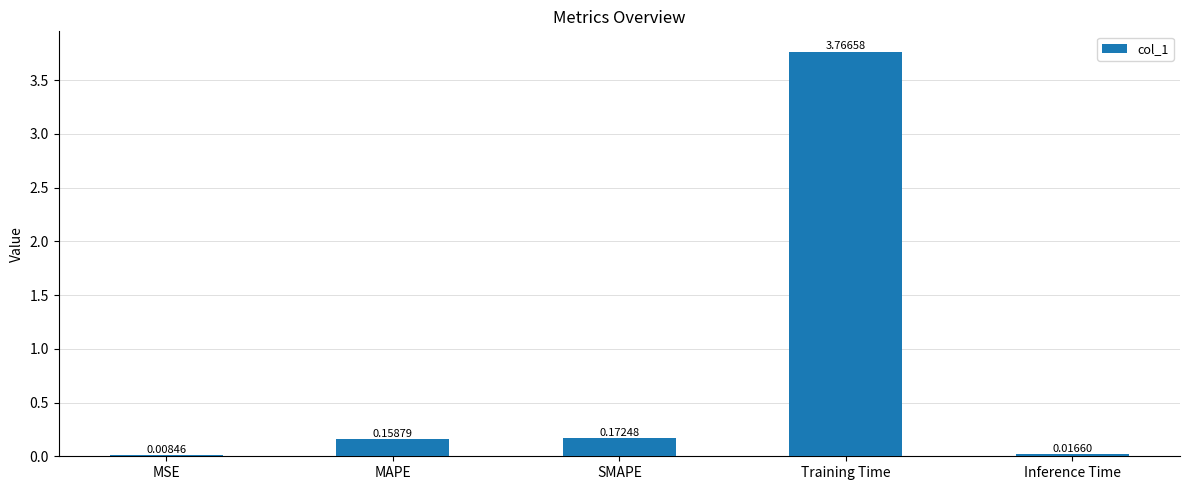

What is the change in value from Training Time to Inference Time?

-3.7